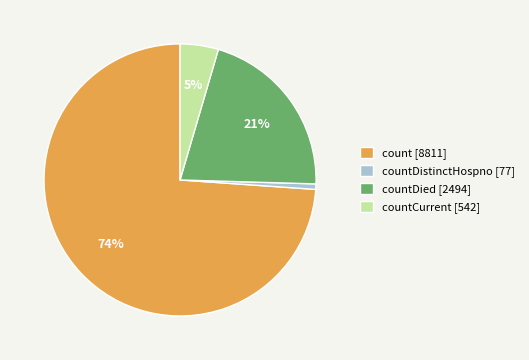

What is the smallest slice in the pie chart?

countDistinctHospno [77]